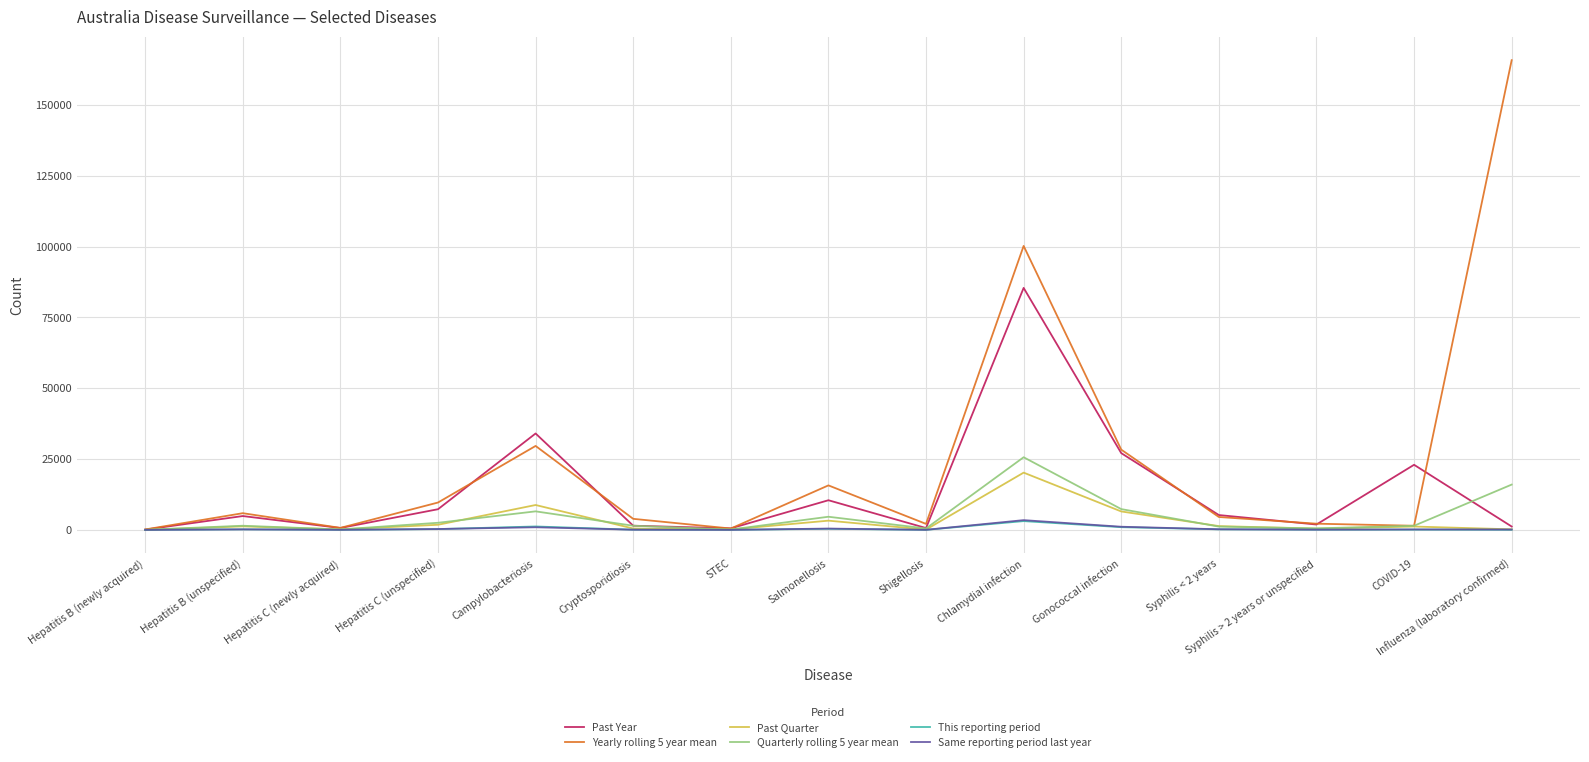

What is the greatest value displayed?

165837.8